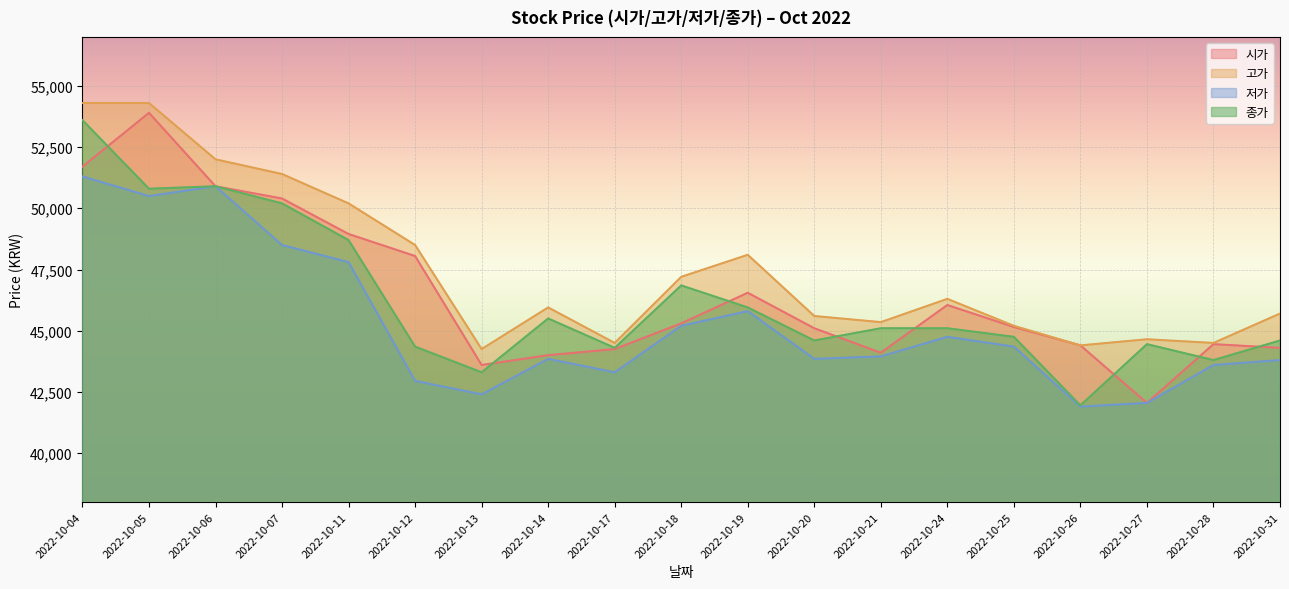

How many interior local peaks does the 종가 series have?

4